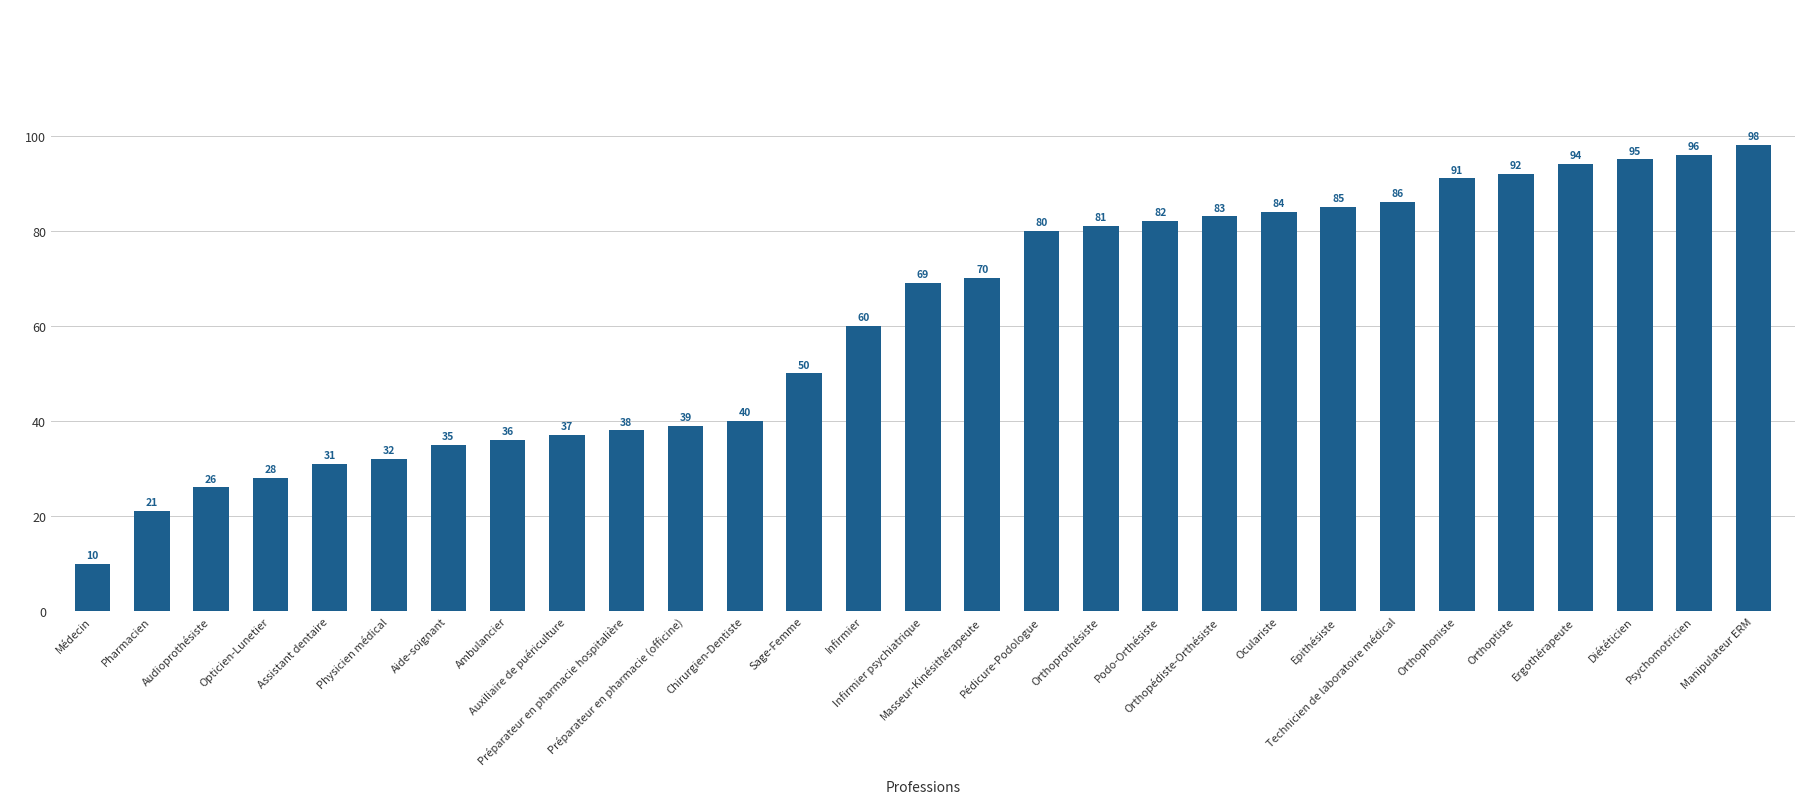

List the labels in order of value, smallest first.

Médecin, Pharmacien, Audioprothésiste, Opticien-Lunetier, Assistant dentaire, Physicien médical, Aide-soignant, Ambulancier, Auxiliaire de puériculture, Préparateur en pharmacie hospitalière, Préparateur en pharmacie (officine), Chirurgien-Dentiste, Sage-Femme, Infirmier, Infirmier psychiatrique, Masseur-Kinésithérapeute, Pédicure-Podologue, Orthoprothésiste, Podo-Orthésiste, Orthopédiste-Orthésiste, Oculariste, Epithésiste, Technicien de laboratoire médical, Orthophoniste, Orthoptiste, Ergothérapeute, Diététicien, Psychomotricien, Manipulateur ERM